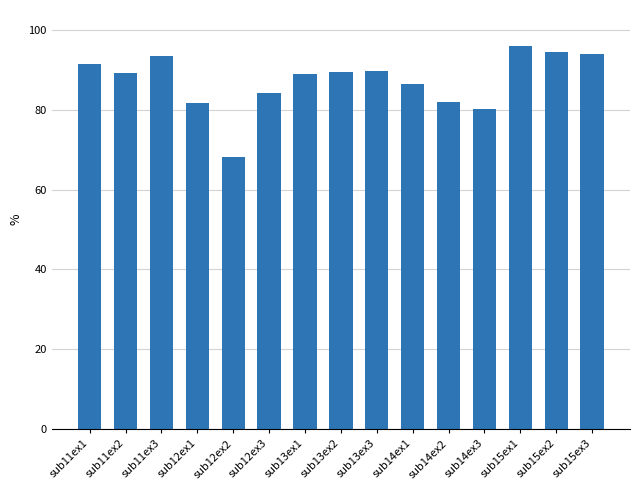

What is the minimum value shown in the chart?

68.3